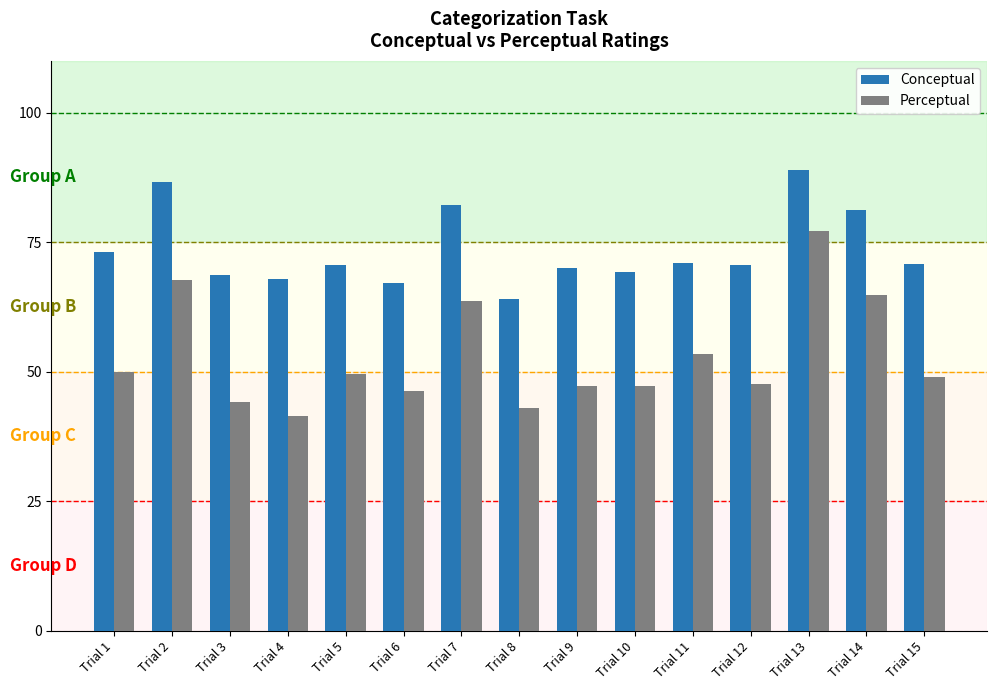

At which label is Conceptual closest to 76?

Trial 1